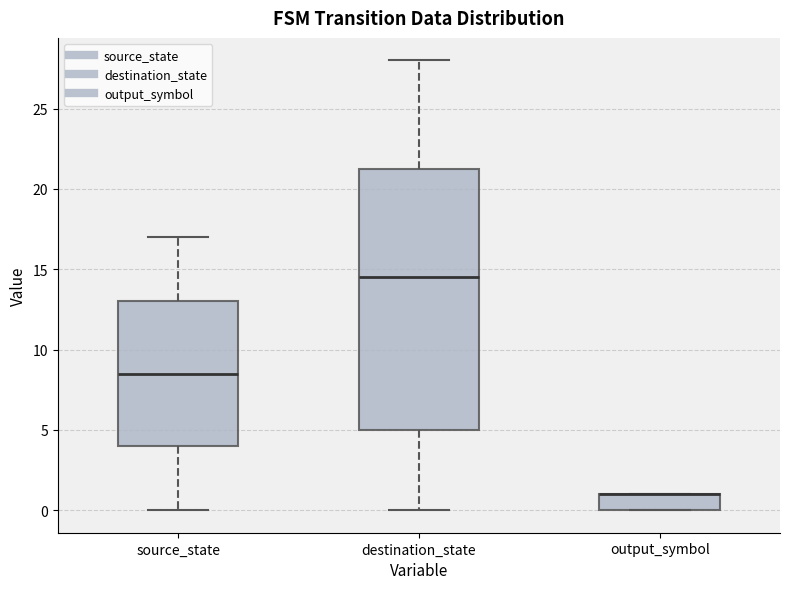

Which box is the tallest, from its lower edge to its upper edge?

destination_state